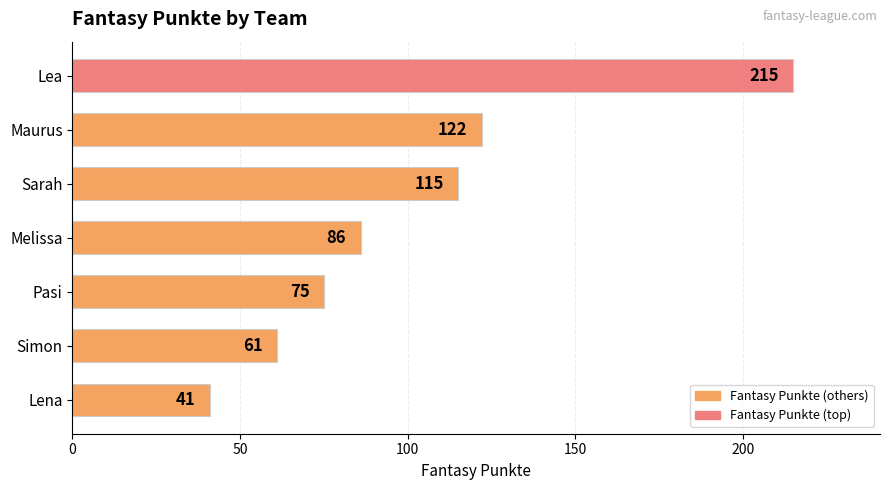

At which category does the chart reach its peak across all series?

Lea